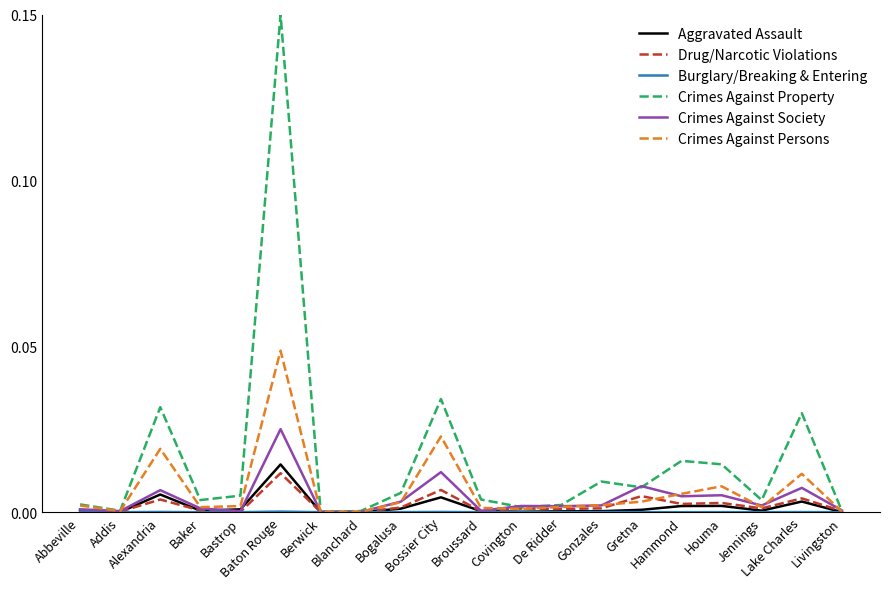

Which series has the largest range (max minus min)?

Crimes Against Property